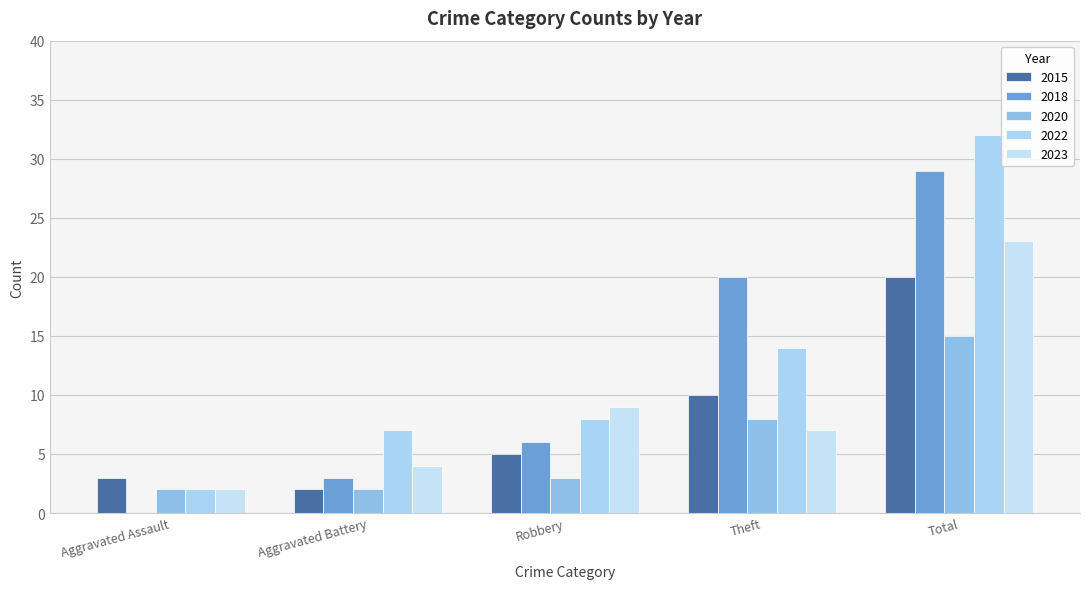

Are the bars horizontal?

No